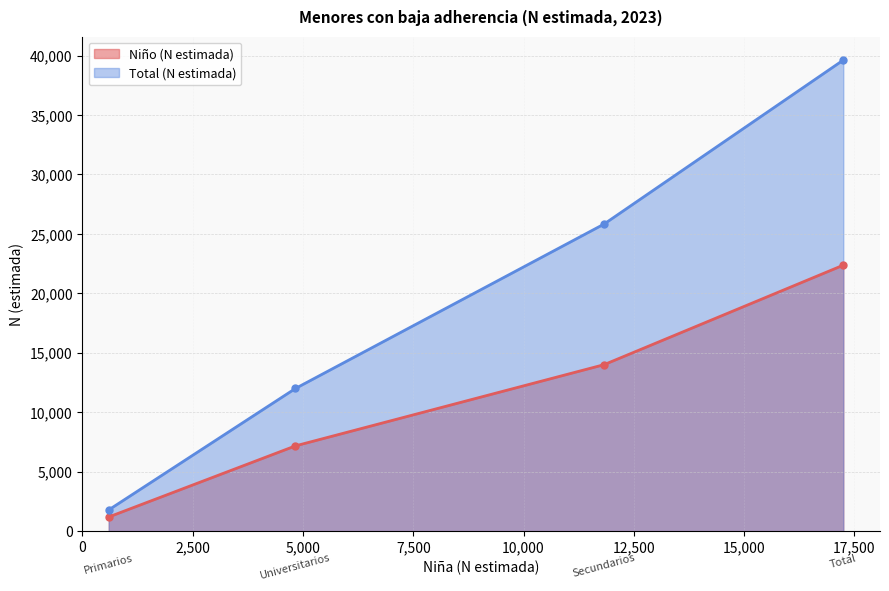

What is the label of the 1st point from the left?

Primarios